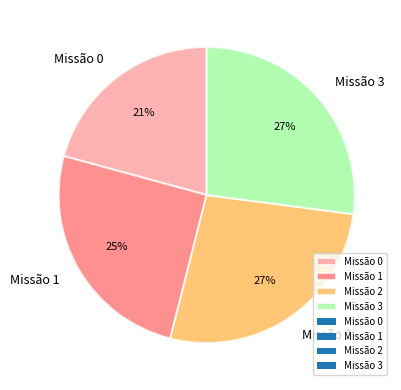

Which slice is the smallest?

Missão 0